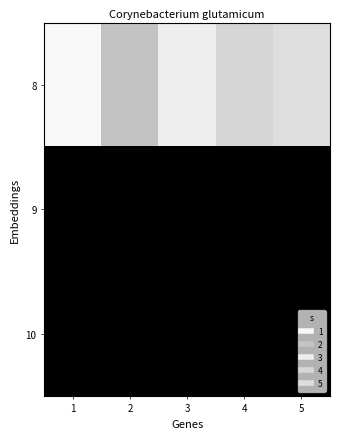

Between 2 and 3, which is larger?

3